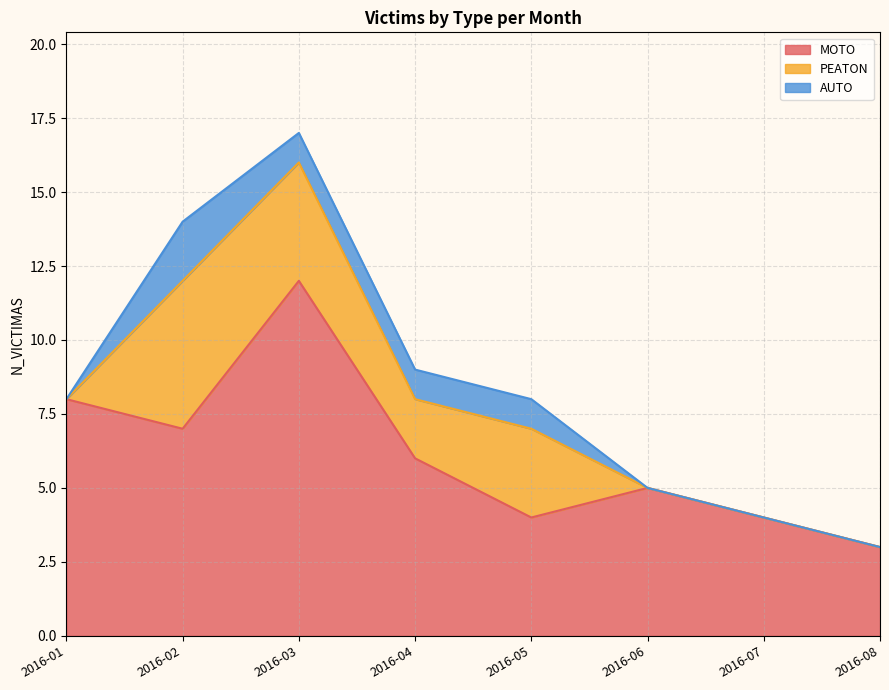

What are all the series names shown in the legend?

MOTO, PEATON, AUTO